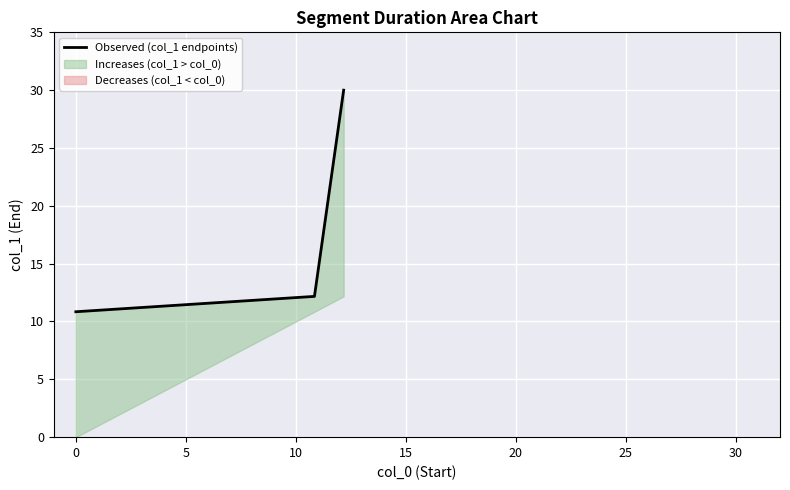

The chart shows a value of 40.8 at 5. True or false?

False